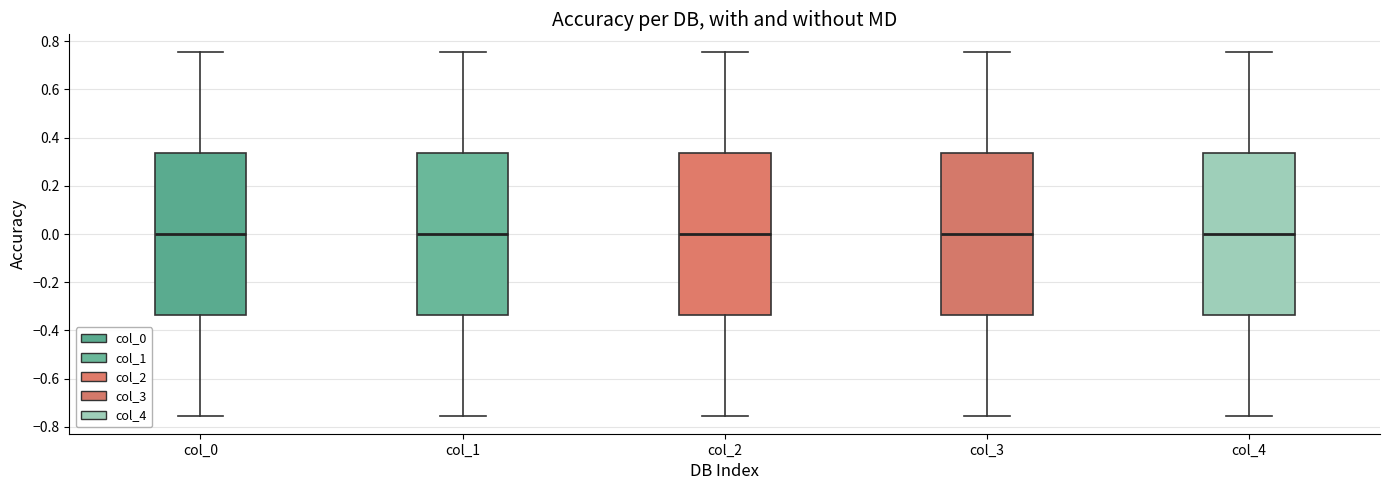

Reading left to right, read every box against the y-axis: the position of its median line, the range the box covers, and the ends of its whiskers. The values are not printed on the chart, so give them approximately, as read against the axis.

col_0: median 0.00, box -0.34 to 0.34, whiskers -0.76 to 0.76
col_1: median 0.00, box -0.34 to 0.34, whiskers -0.76 to 0.76
col_2: median 0.00, box -0.34 to 0.34, whiskers -0.76 to 0.76
col_3: median 0.00, box -0.34 to 0.34, whiskers -0.76 to 0.76
col_4: median 0.00, box -0.34 to 0.34, whiskers -0.76 to 0.76